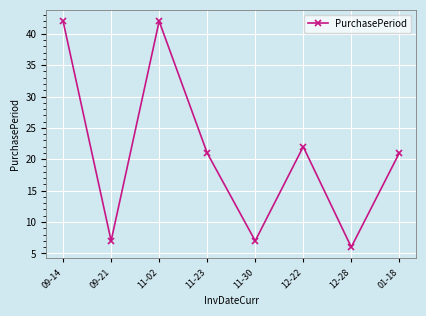

At which category does the chart reach its minimum across all series?

12-28